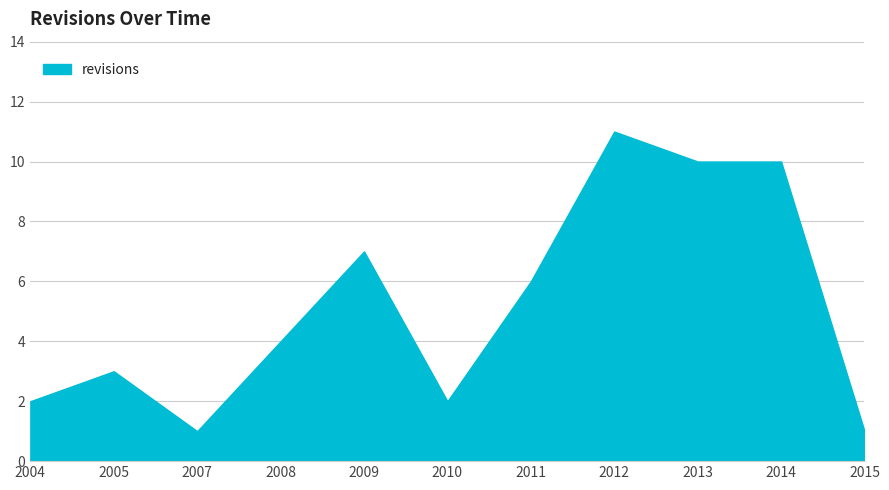

At which category does the data reach its first local valley?

2007